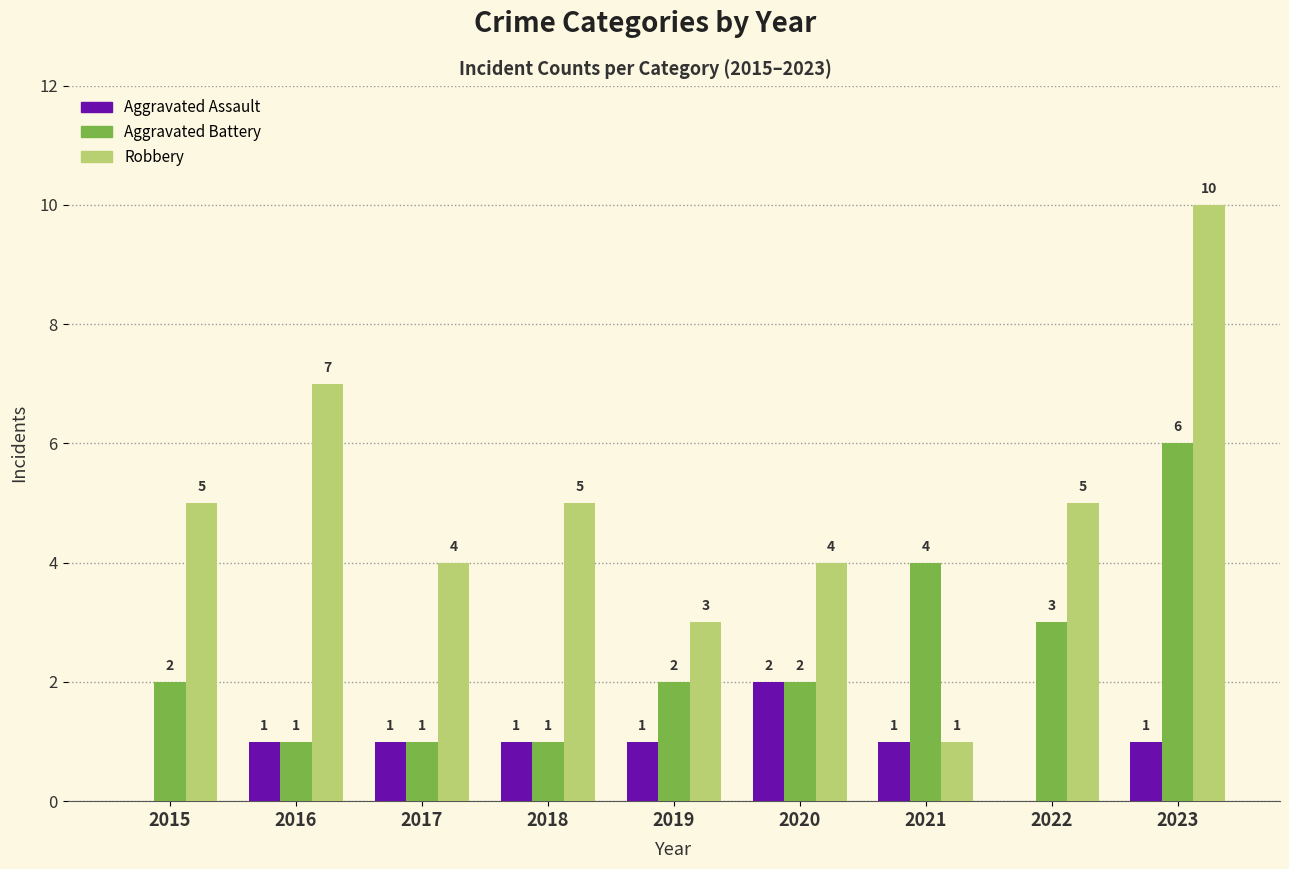

What is the sum of the Aggravated Battery values at 2020 and 2023?

8